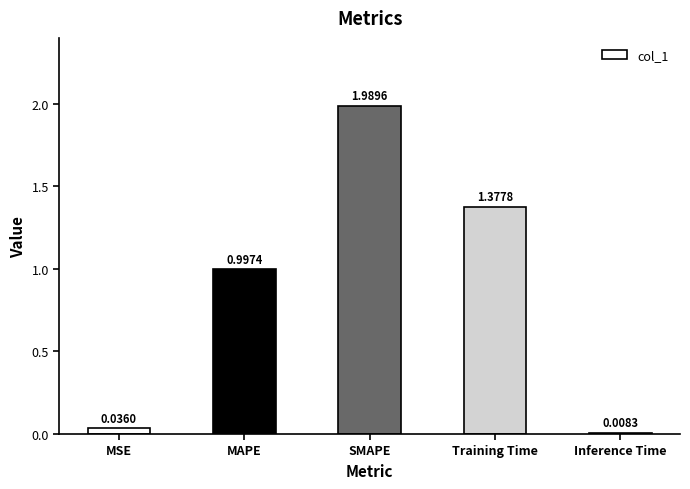

What is the change in value from MAPE to Training Time?

+0.4